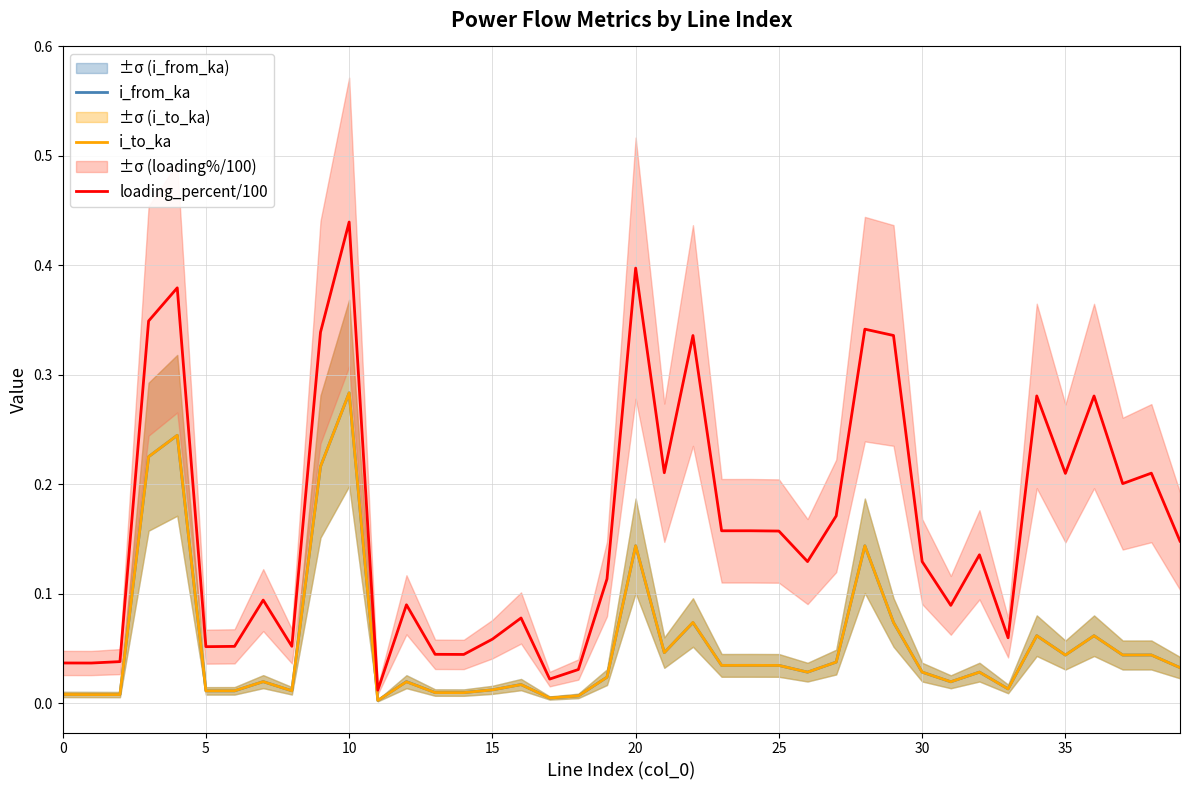

What is the sum of the i_from_ka values at 35 and 15?

0.1